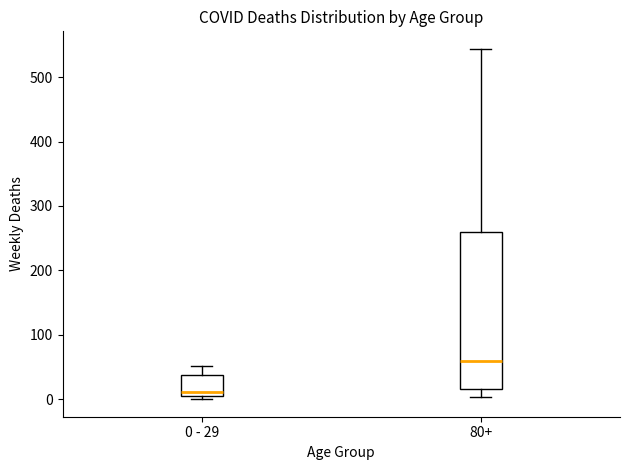

Which box is the tallest, from its lower edge to its upper edge?

80+